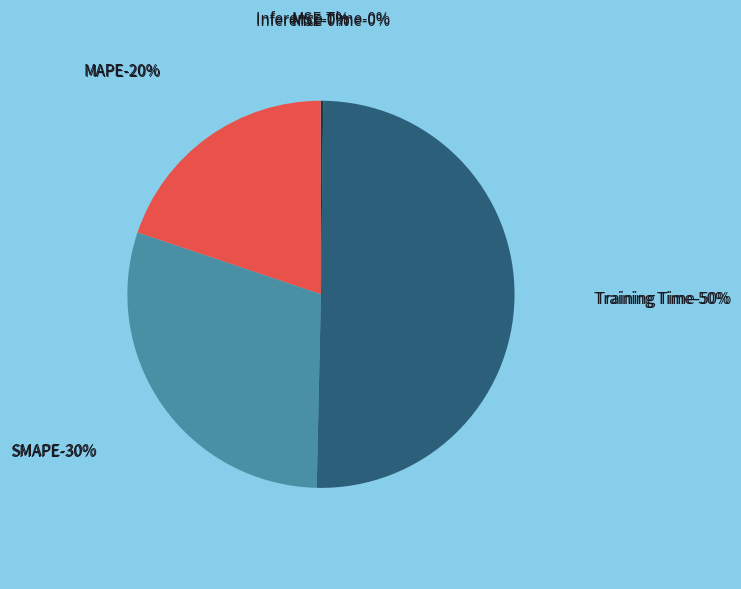

Rank the categories by value from lowest to highest.

MSE, Inference Time, MAPE, SMAPE, Training Time